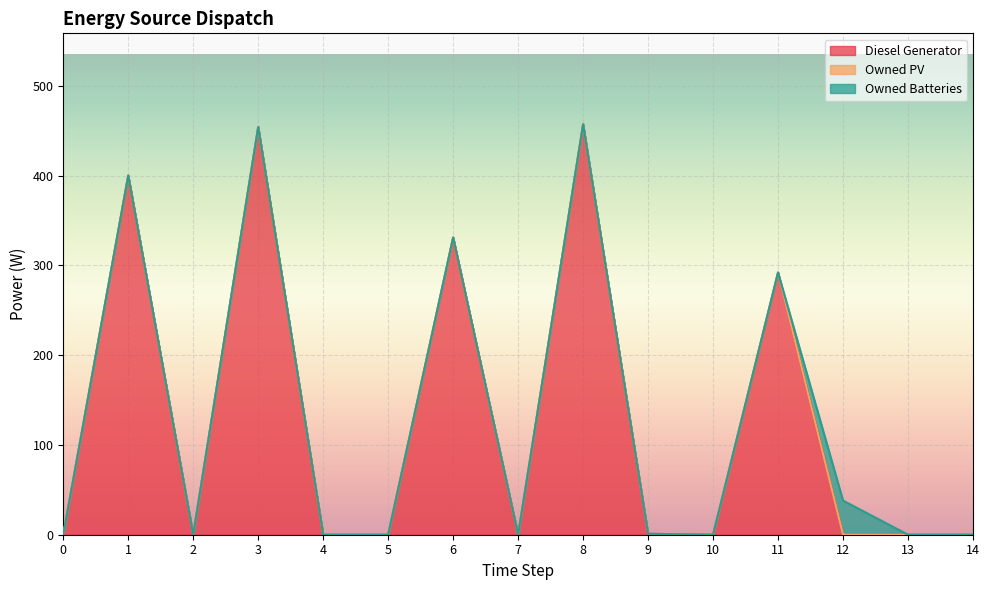

Does the chart display data point markers on the line(s)?

No